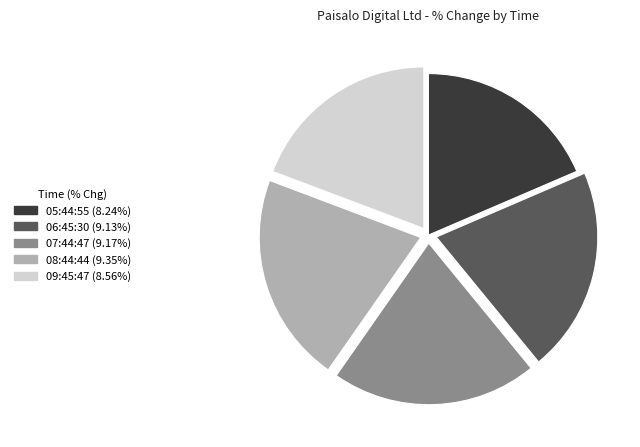

Is the sum of 08:44:44 and 09:45:47 greater than half?

No